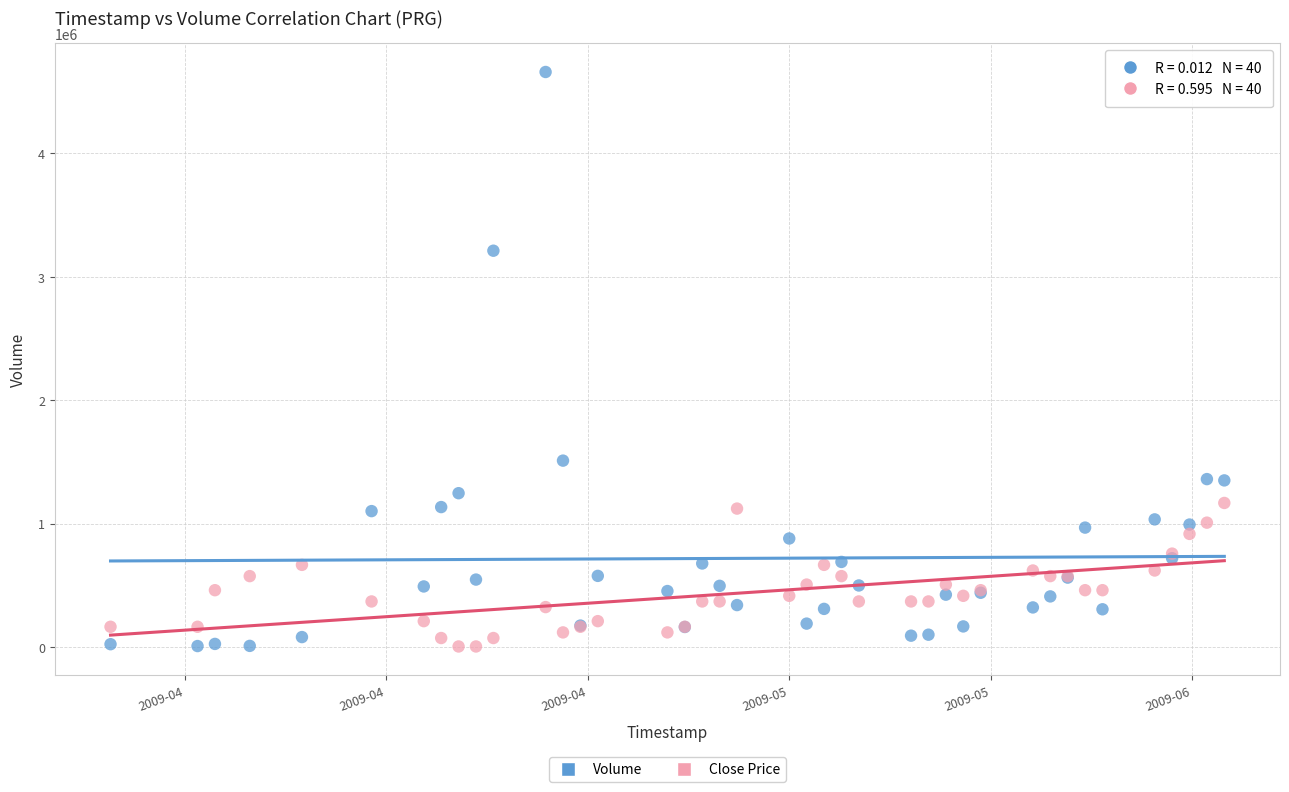

Across all series, what Y value is closest to 2331889?

1509953.0